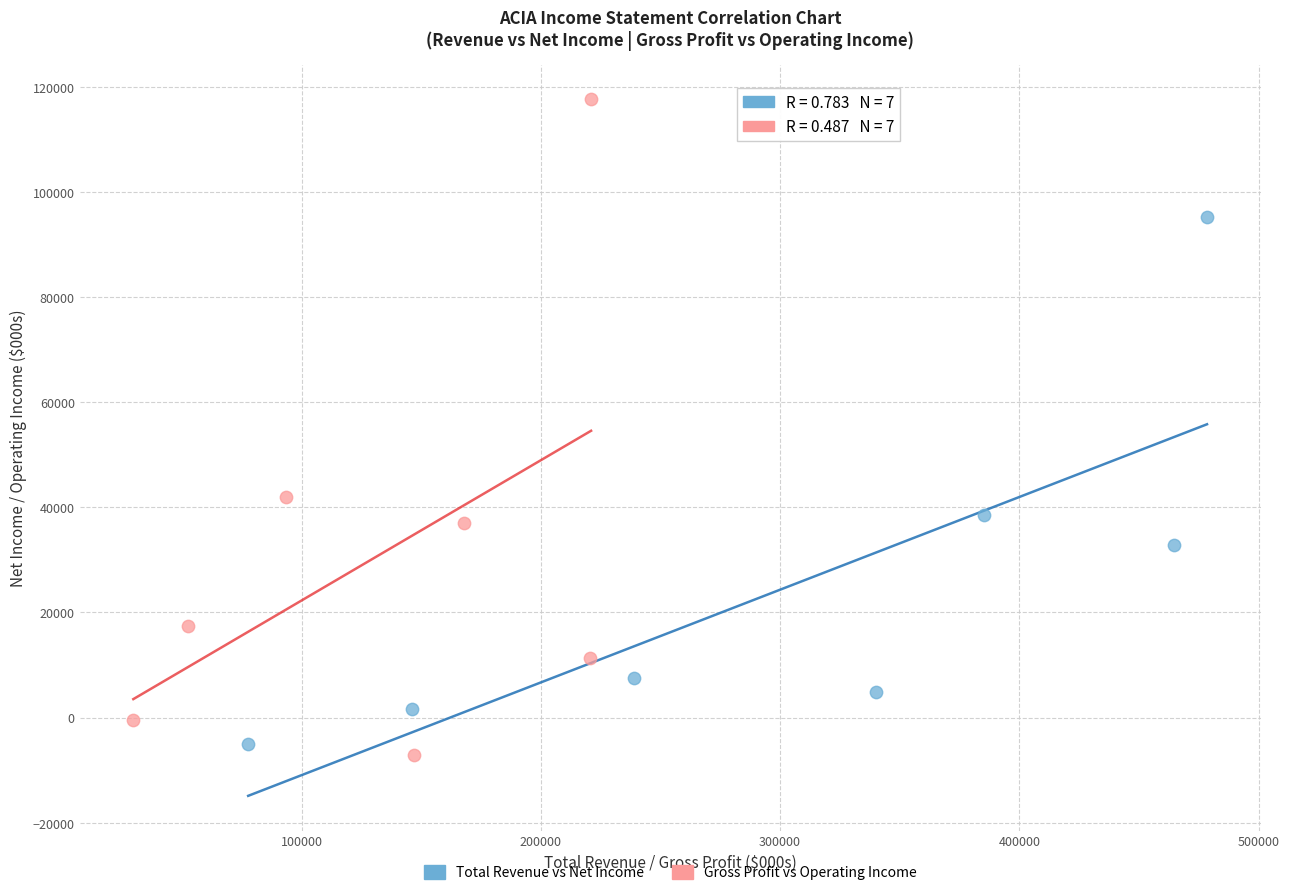

Which series contains the highest Y value?

Gross Profit vs Operating Income